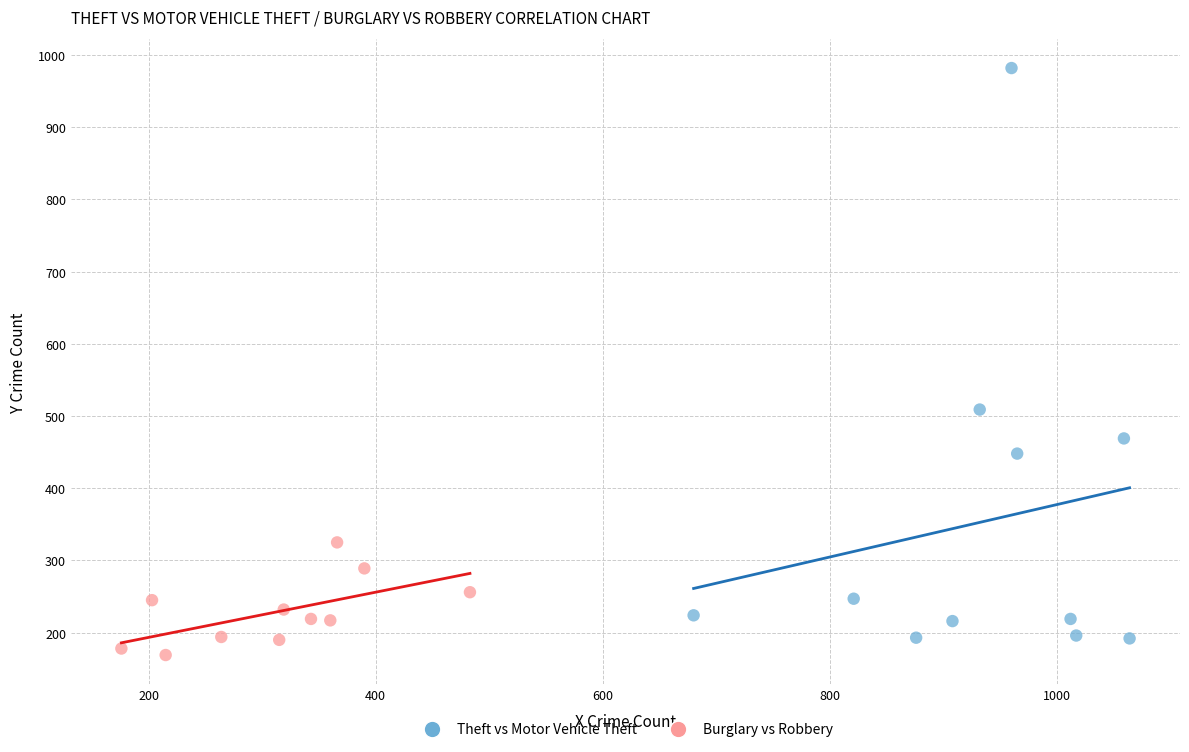

Which series reaches the maximum Y coordinate?

Theft vs Motor Vehicle Theft